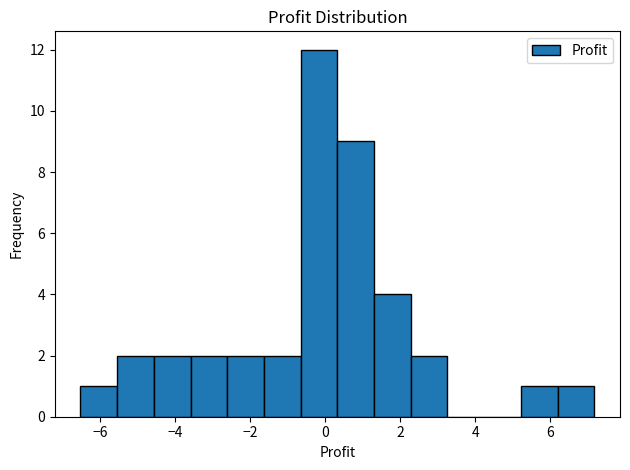

Which range on the x-axis has the tallest bar?

-0.6 to 0.4